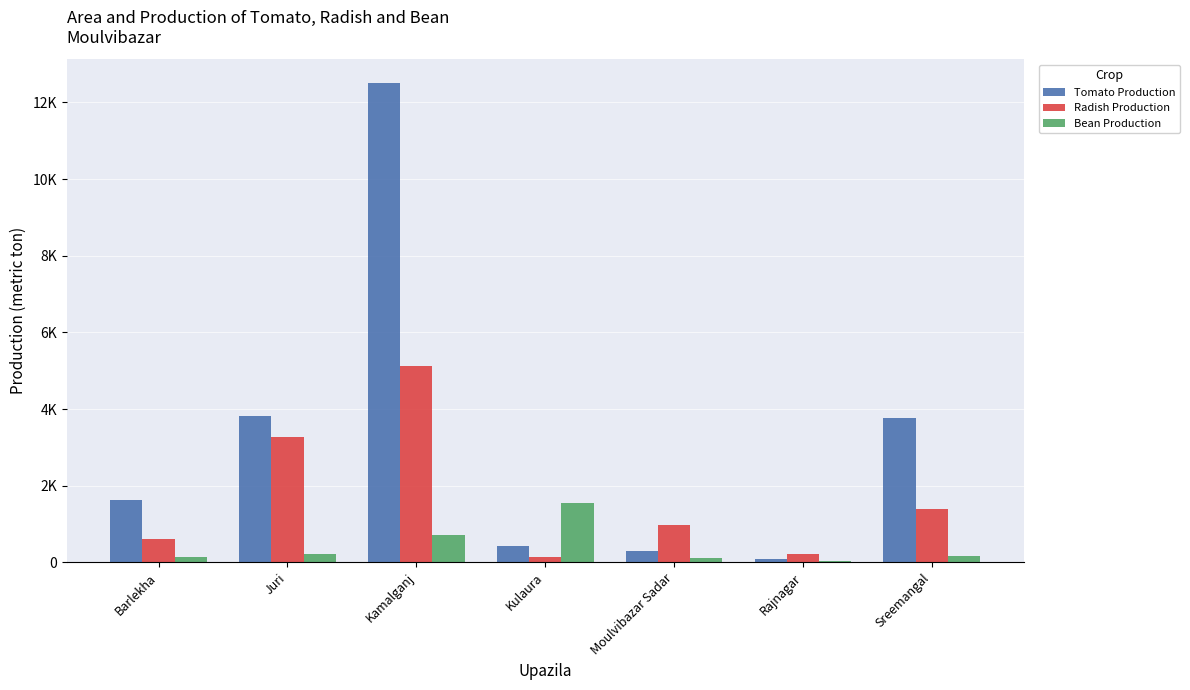

What is the minimum value for Tomato Production?

98